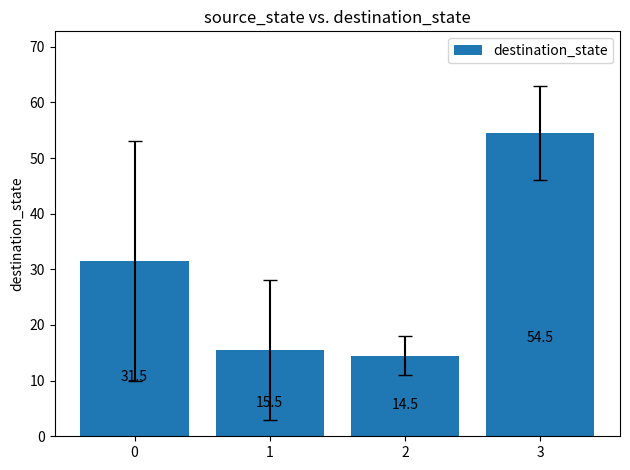

Reading left to right, transcribe all the data shown in this chart.

0=31.5	1=15.5	2=14.5	3=54.5